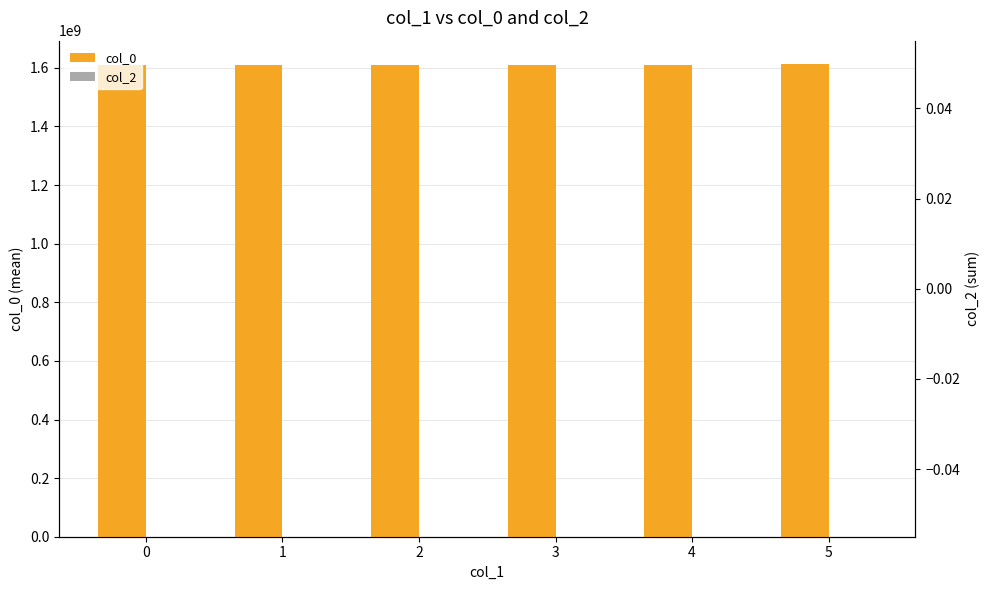

Count the number of data series in this chart.

2